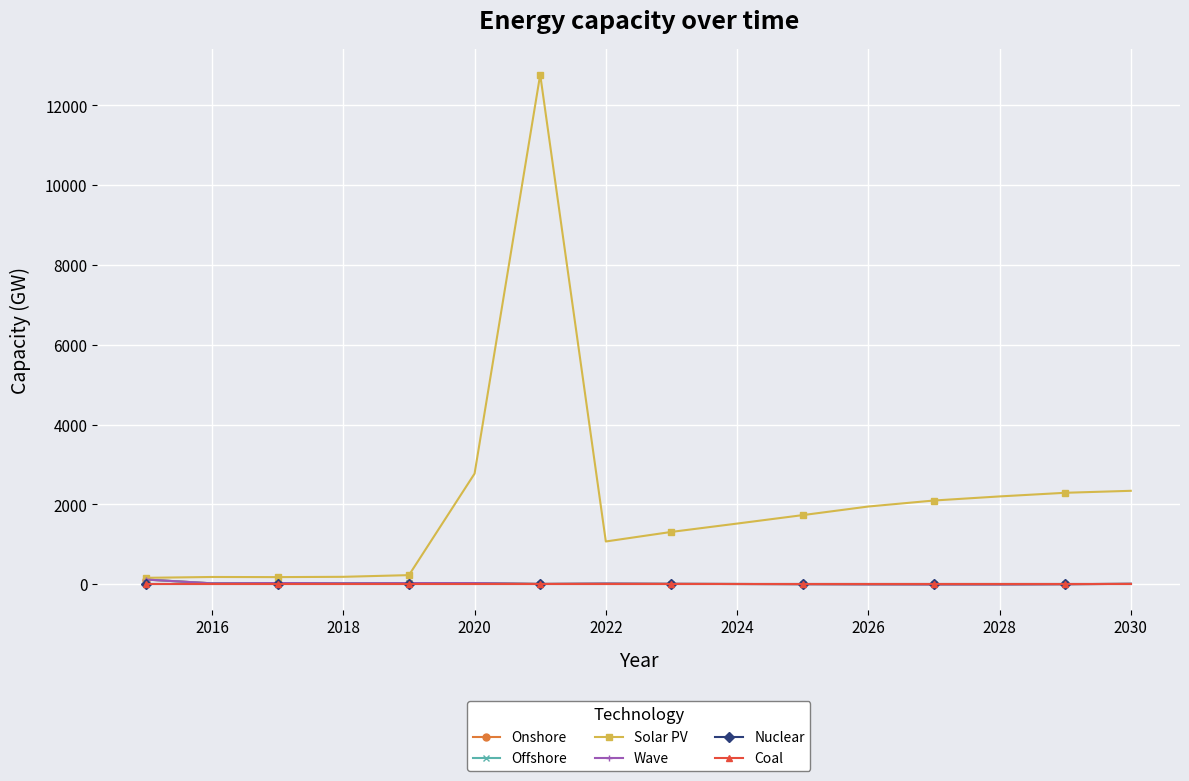

How many intersections are there between Onshore and Nuclear?

2